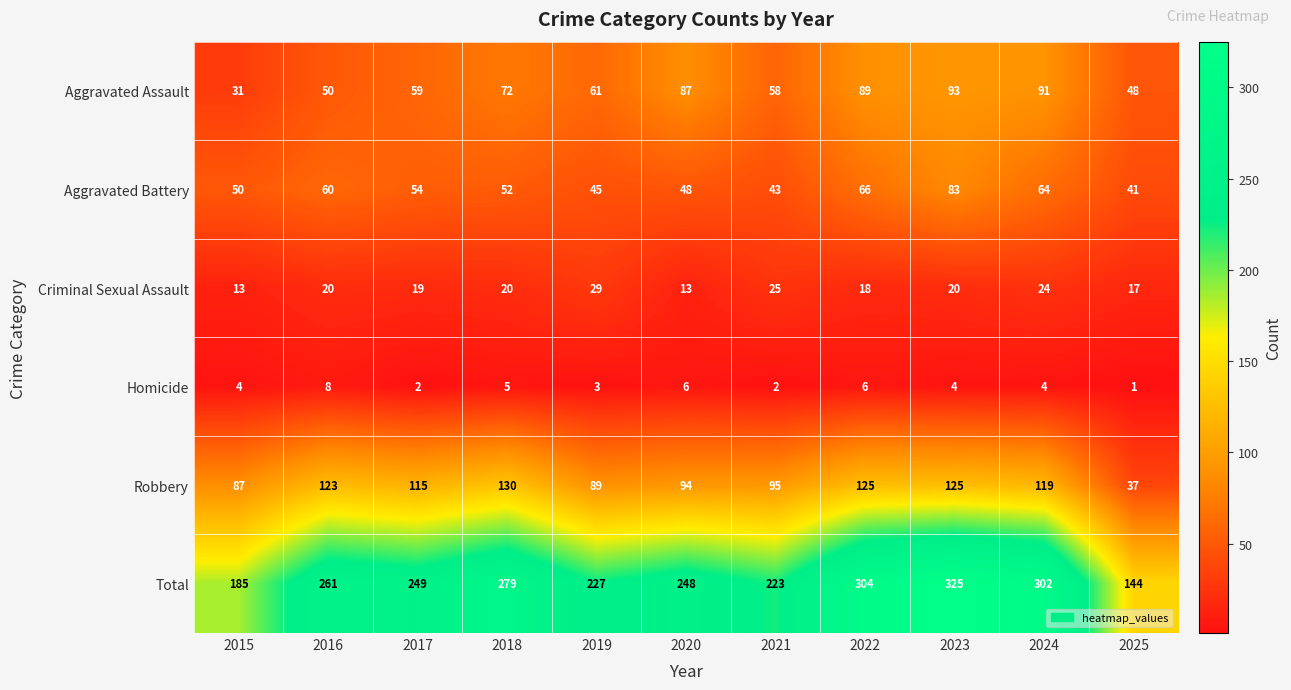

What is the approximate value of Robbery at 2022, to the nearest 5?

125